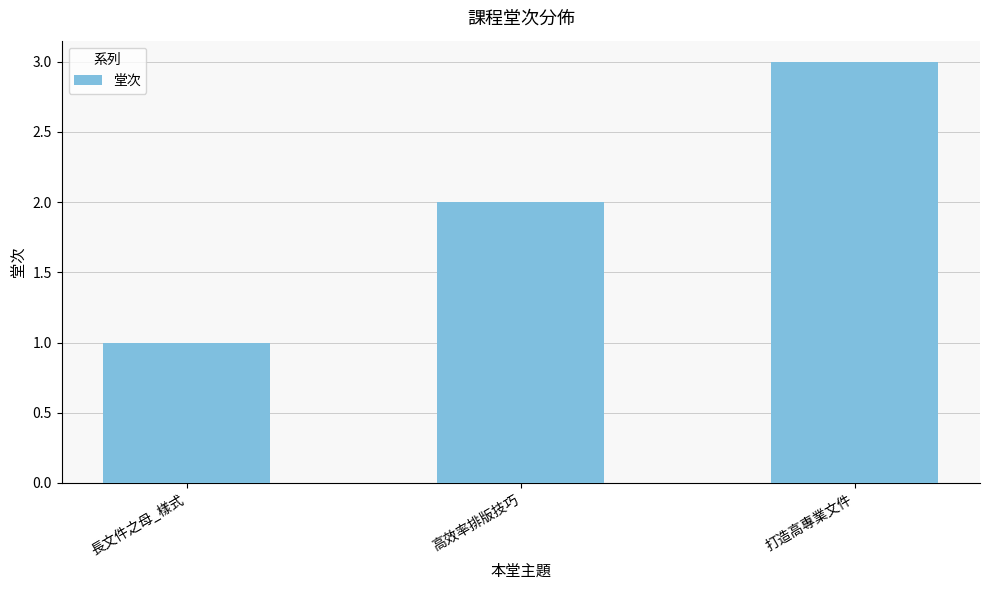

What is the change in value from 高效率排版技巧 to 打造高專業文件?

+1